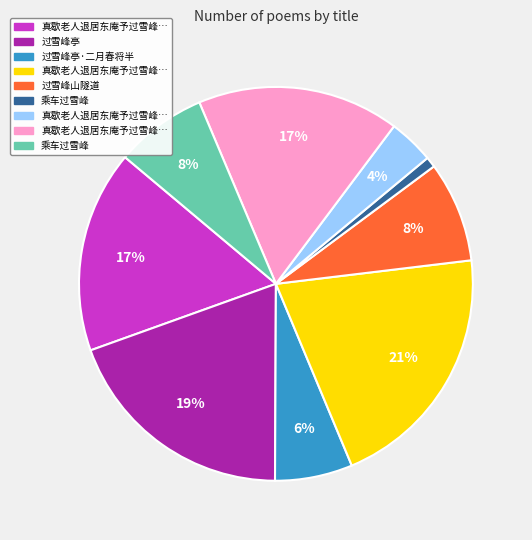

To the nearest percent, what is the average slice percentage?

11%